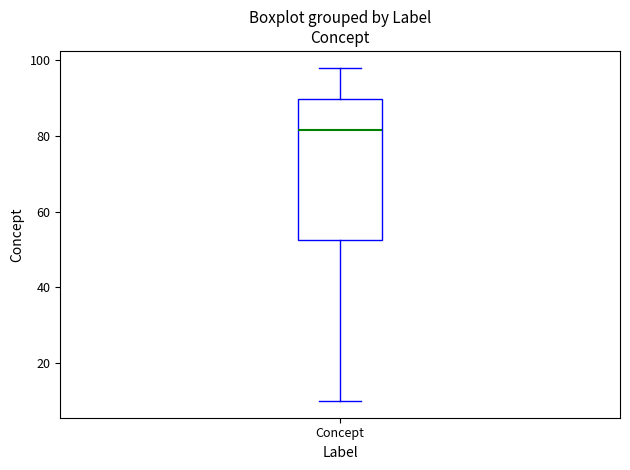

Read this box plot against the y-axis: the position of the median line, the range covered by the box, and the ends of both whiskers. The values are not printed on the chart, so give them approximately, as read against the axis.

median 82, box 52 to 90, whiskers 10 to 98